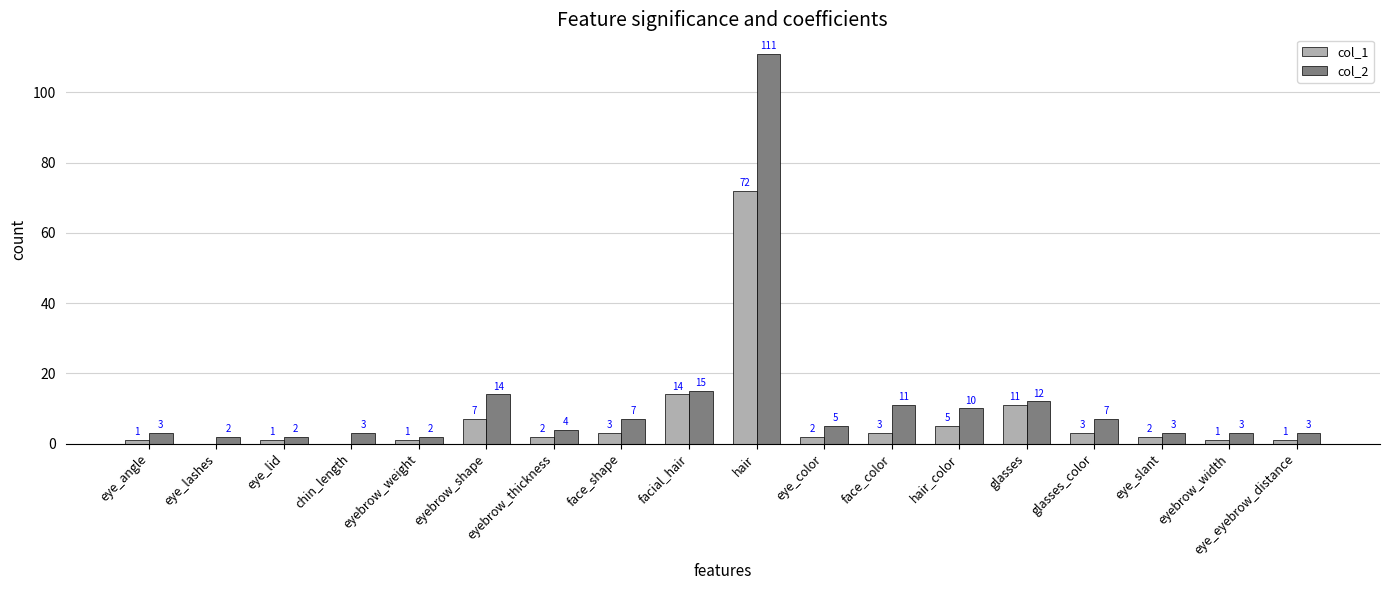

What is the sum of all col_1 values?

129